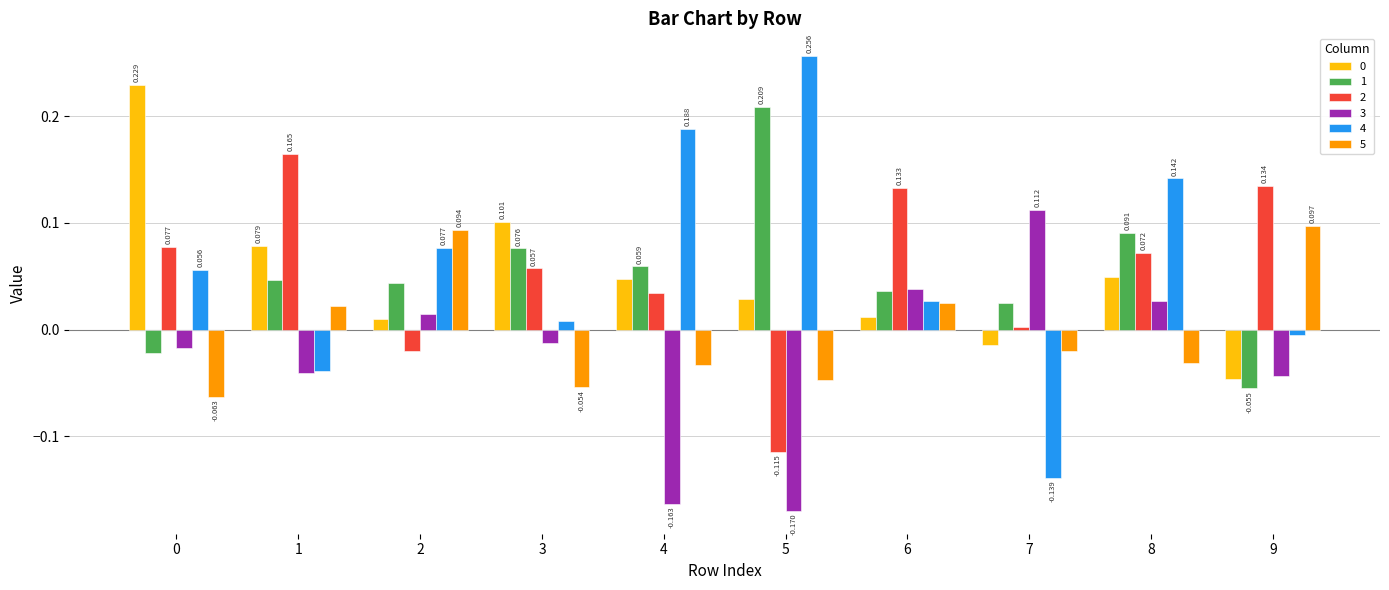

Is the value of 4 at 9 greater than the value of 1 at 6?

No